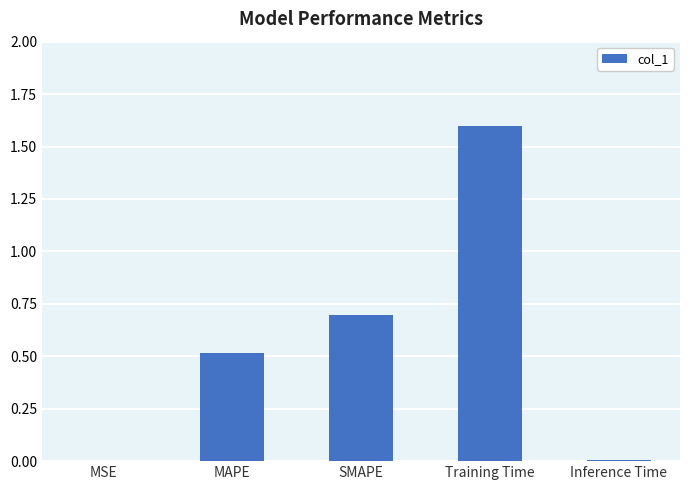

Is it true that the value at Training Time is 2.7?

False